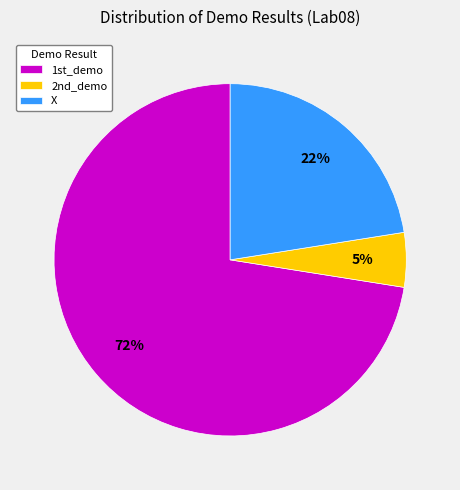

The 2nd_demo slice represents 17% of the pie. True or false?

False